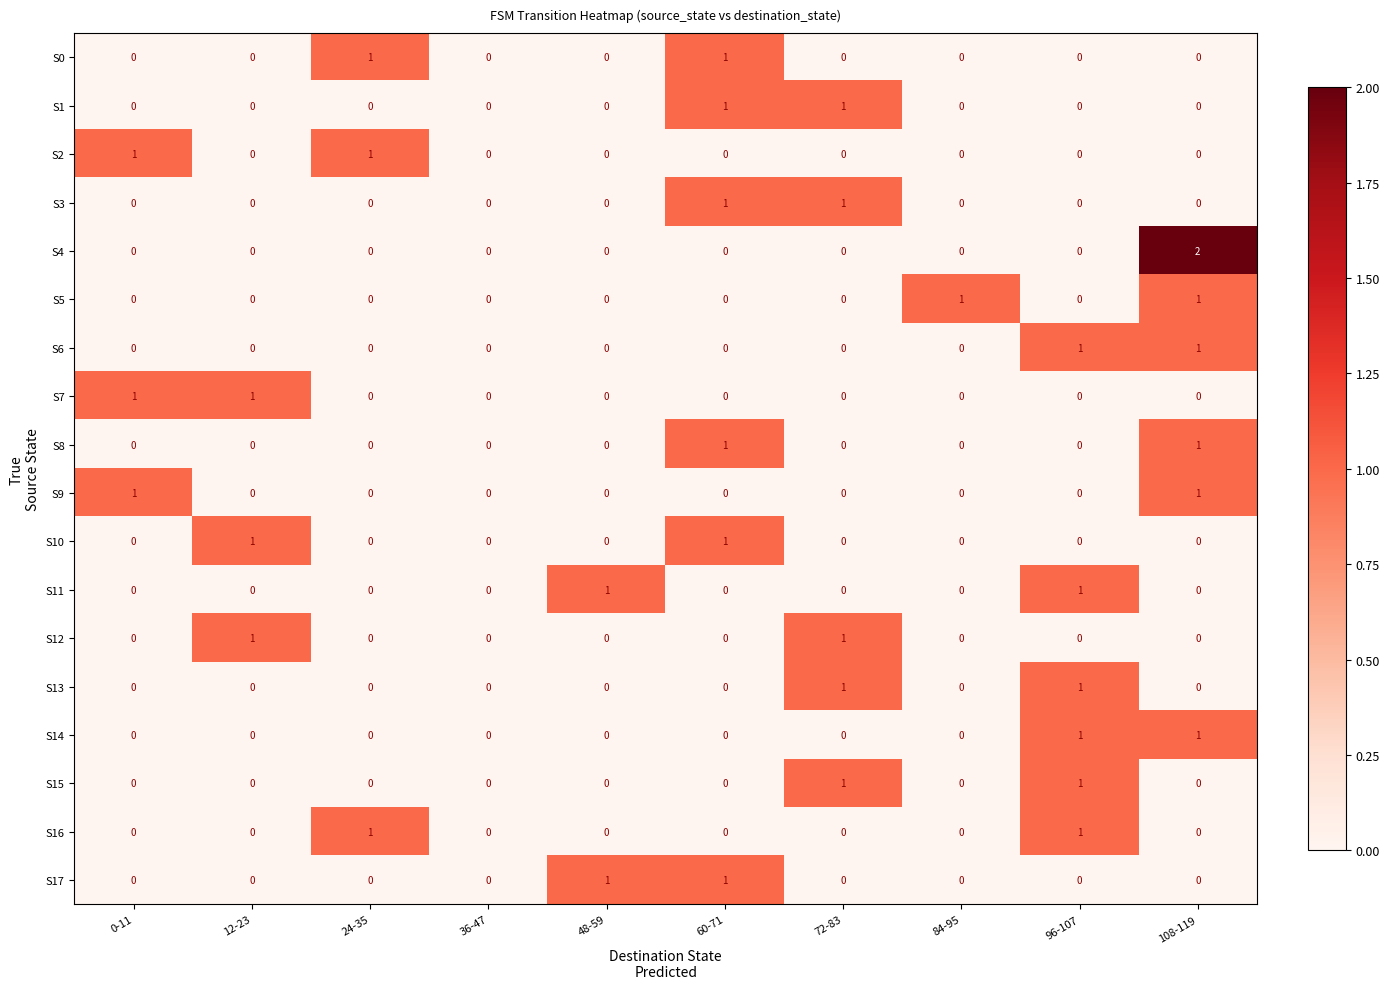

What is the total value across all series at 0-11?

3